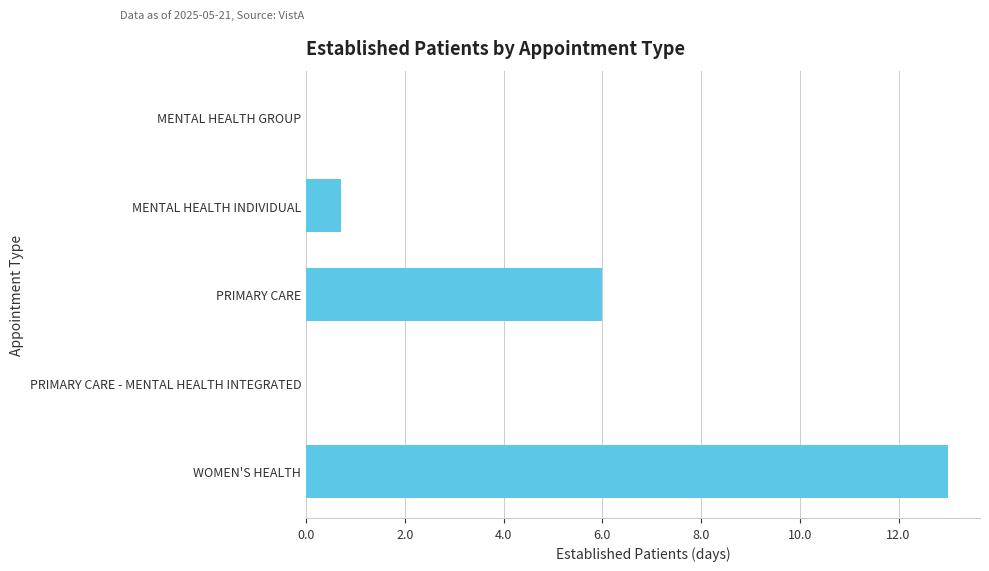

What is the sum of the values at MENTAL HEALTH INDIVIDUAL and WOMEN'S HEALTH?

13.7